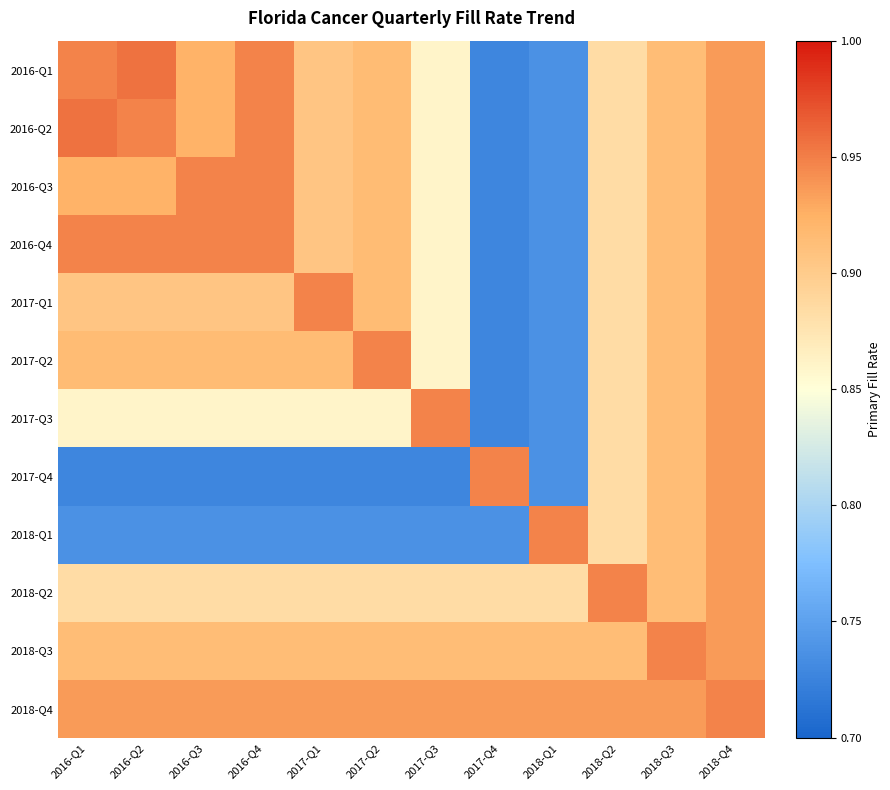

What is the minimum value shown in the chart?

0.7